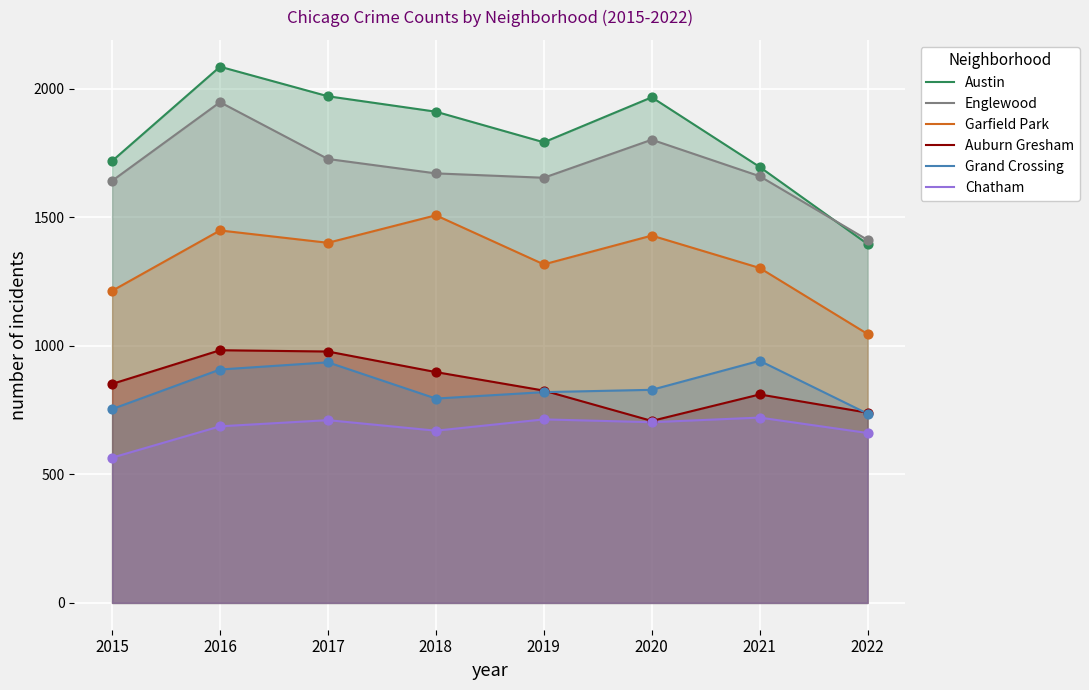

Which series has the largest total across all categories?

Austin